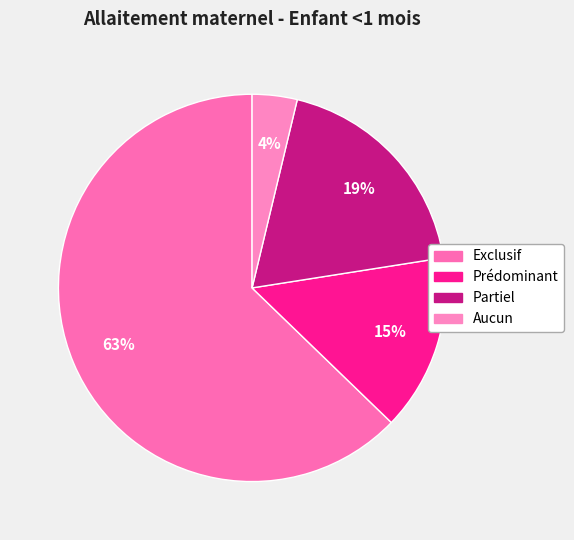

The Prédominant slice represents 1% of the pie. True or false?

False